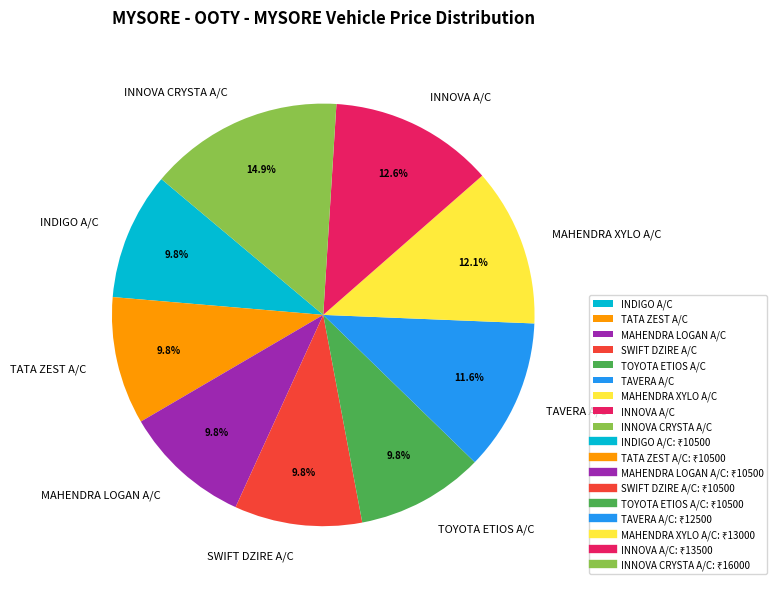

Is there a majority slice in this chart?

No